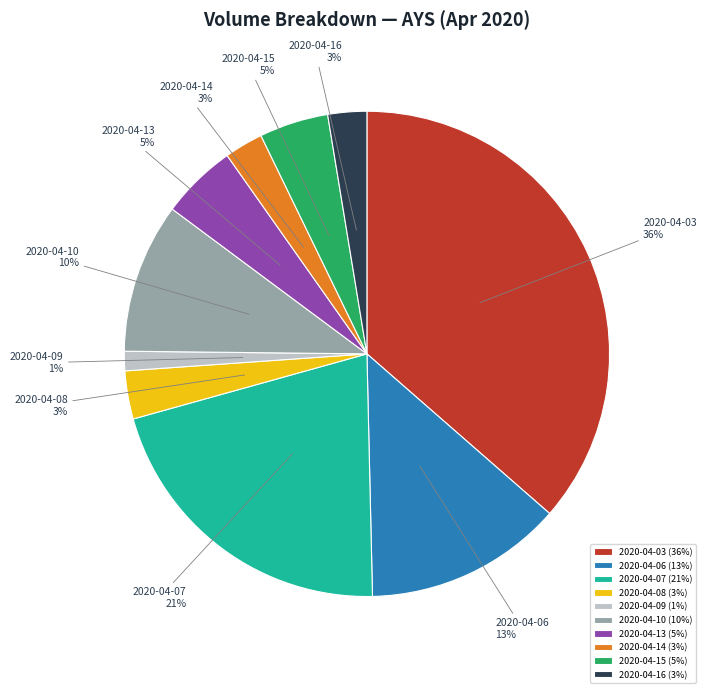

Is it true that 2020-04-09 is 12% of the pie?

False